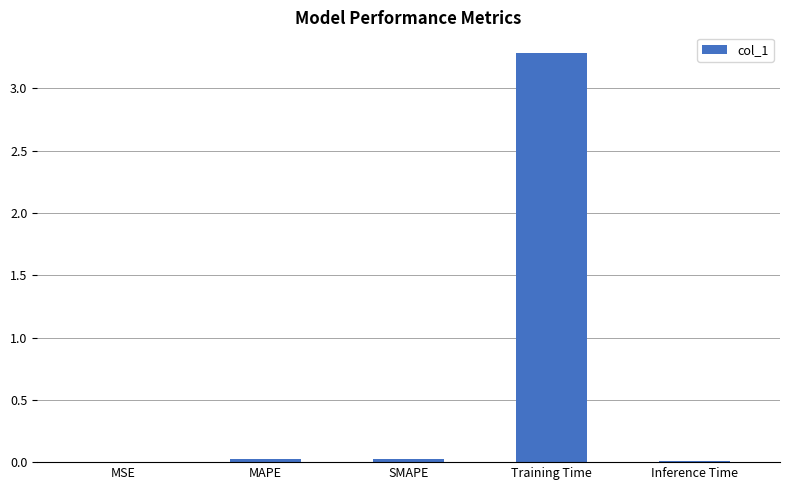

The value at MSE is 0.0. True or false?

True